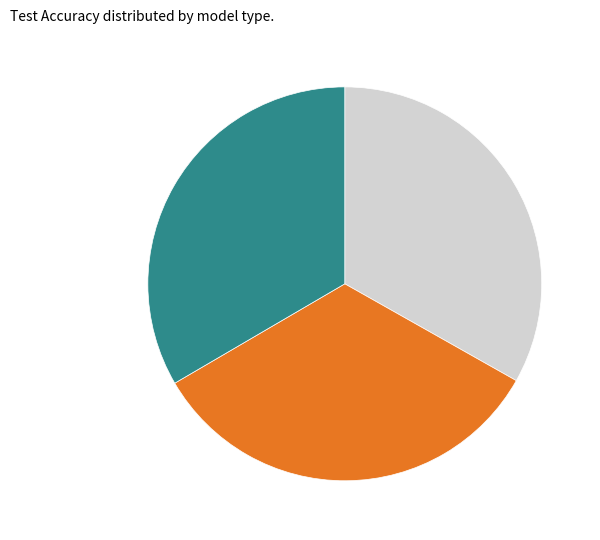

Is there a majority slice in this chart?

No